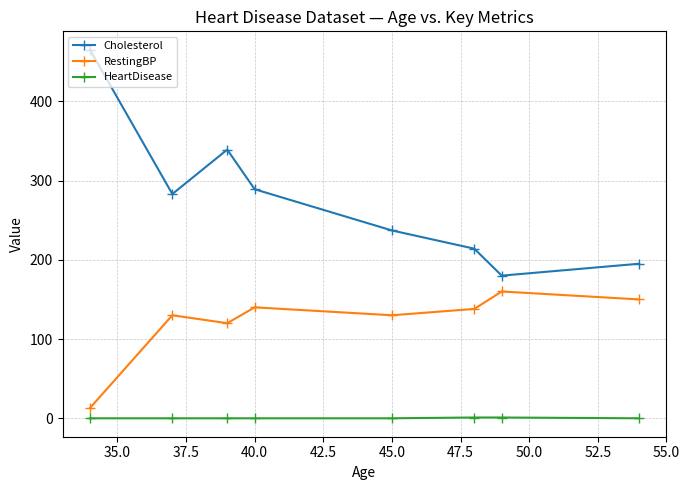

What is the difference between the second highest and second lowest values in the HeartDisease series?

1